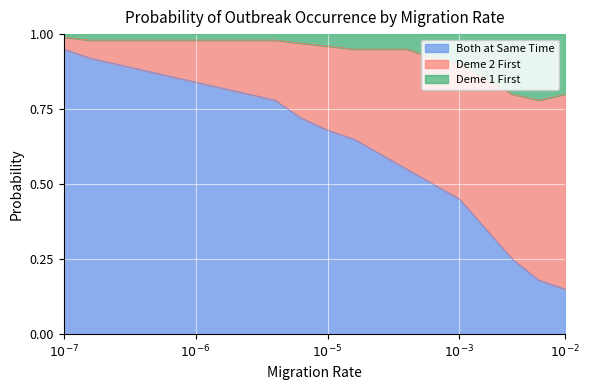

What are all the series names shown in the legend?

Both at Same Time, Deme 2 First, Deme 1 First